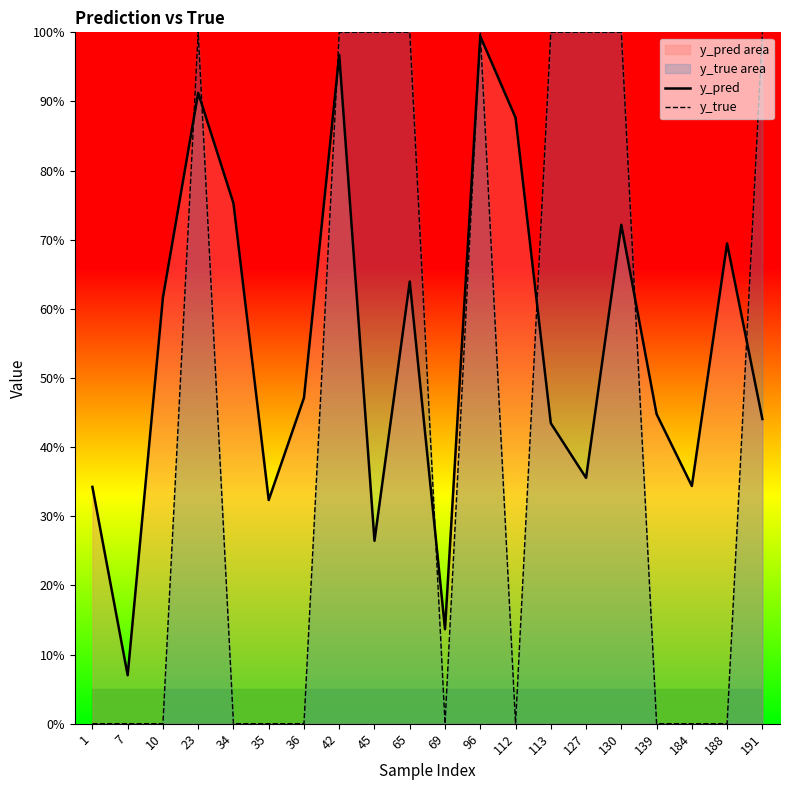

At which category is the sum across all series the highest?

96